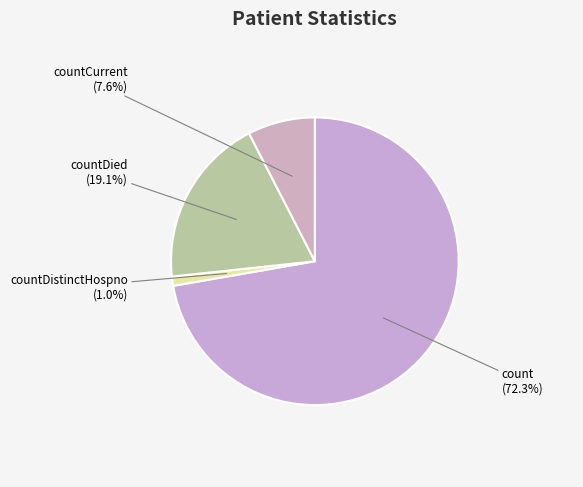

What percentage is the countDied slice, to the nearest percent?

19%